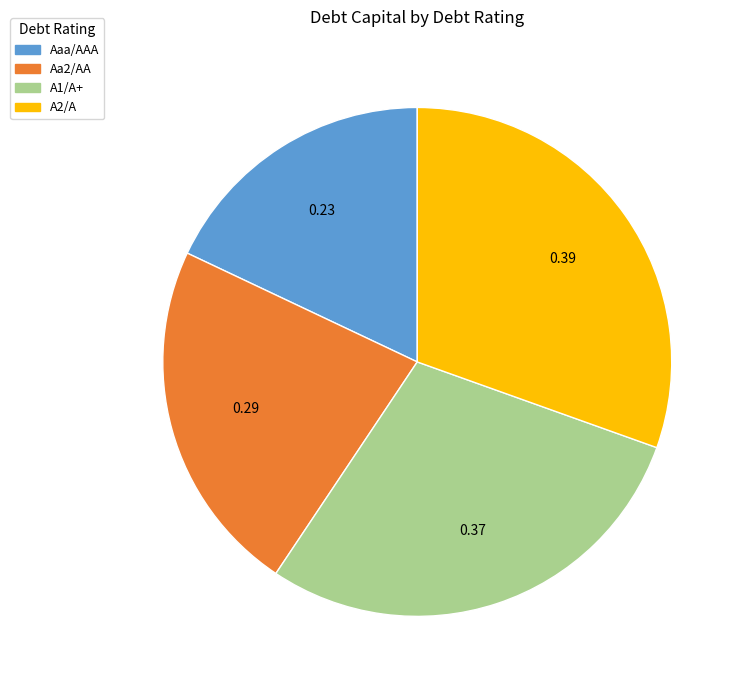

Which slice is the smallest?

Aaa/AAA